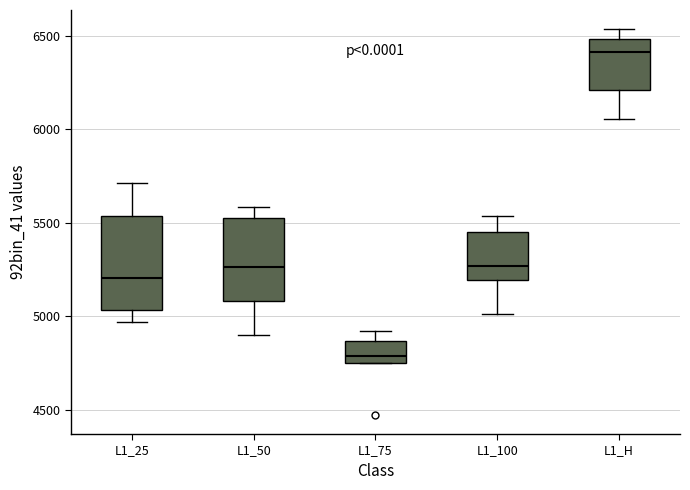

Reading left to right, transcribe this box plot: for each box, give where its median line is, the range the box spans, and where its two whiskers end, as read against the y-axis. The values are not printed on the chart, so give them approximately, as read against the axis.

L1_25: median 5200, box 5050 to 5550, whiskers 4950 to 5700
L1_50: median 5250, box 5100 to 5550, whiskers 4900 to 5600
L1_75: median 4800, box 4750 to 4850, whiskers 4750 to 4900
L1_100: median 5250, box 5200 to 5450, whiskers 5000 to 5550
L1_H: median 6400, box 6200 to 6500, whiskers 6050 to 6550